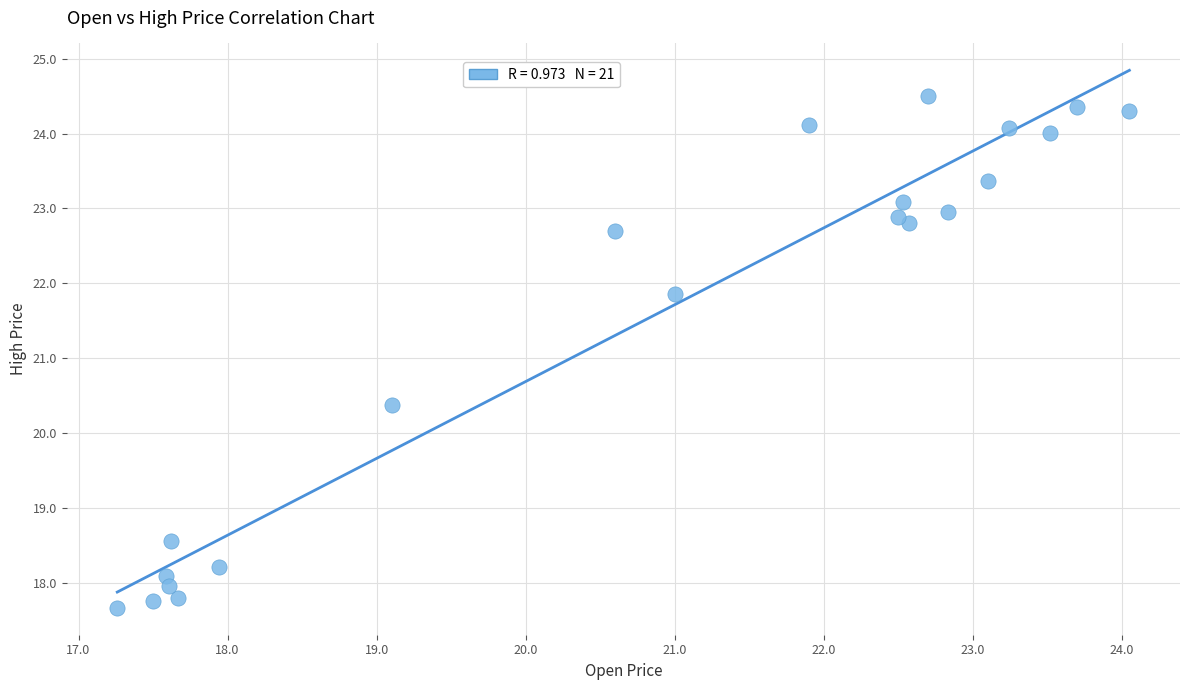

What Y value in the scatter plot is closest to 21?

20.4